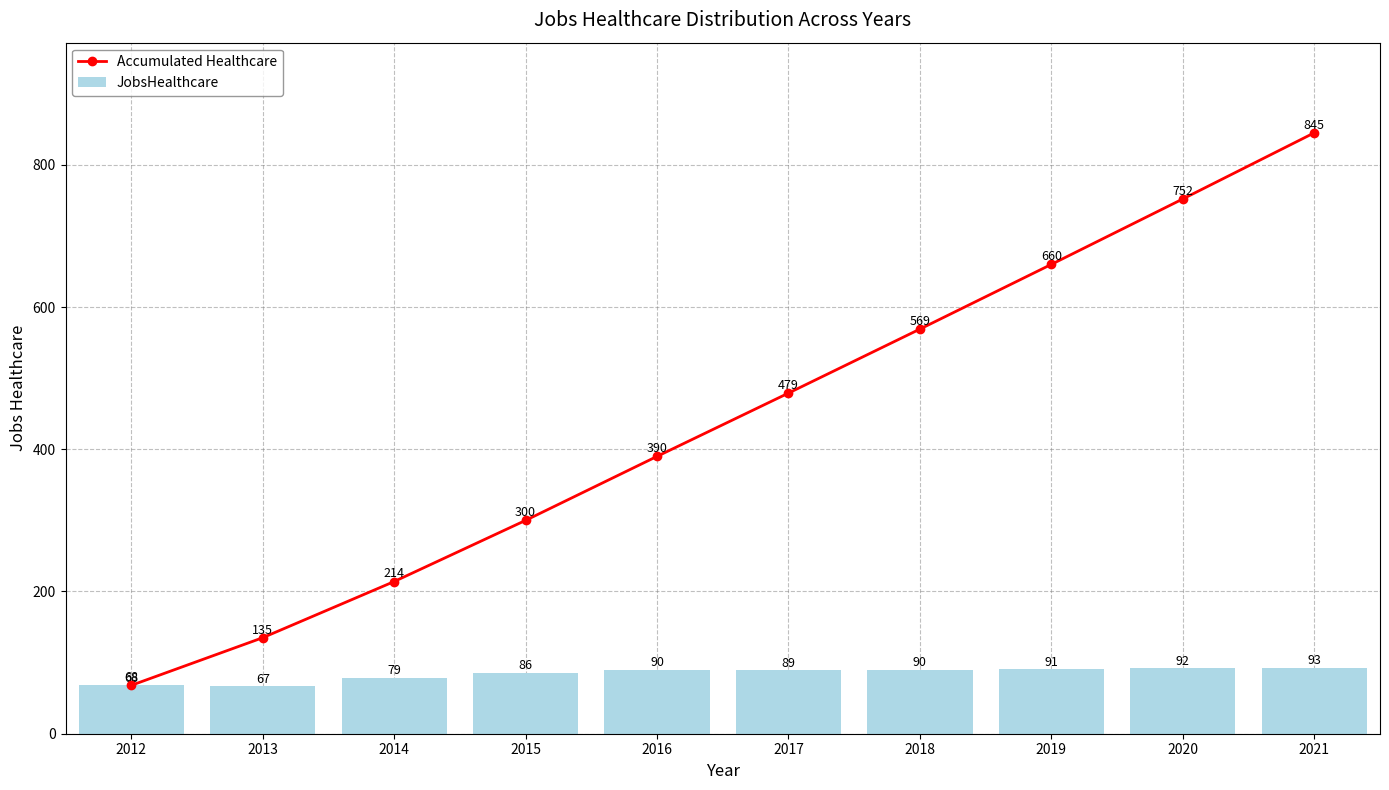

How many data points does each series have?

10